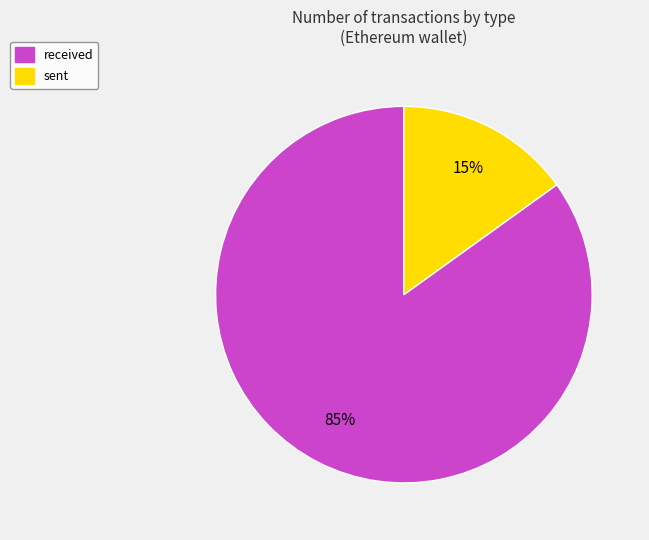

What percentage is the received slice, to the nearest percent?

85%